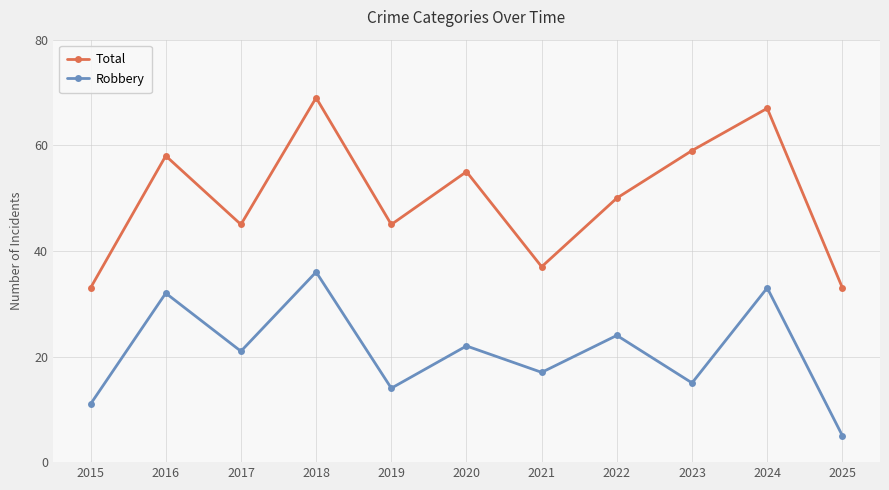

What is the value of the Total point at the 4th from the left?

69